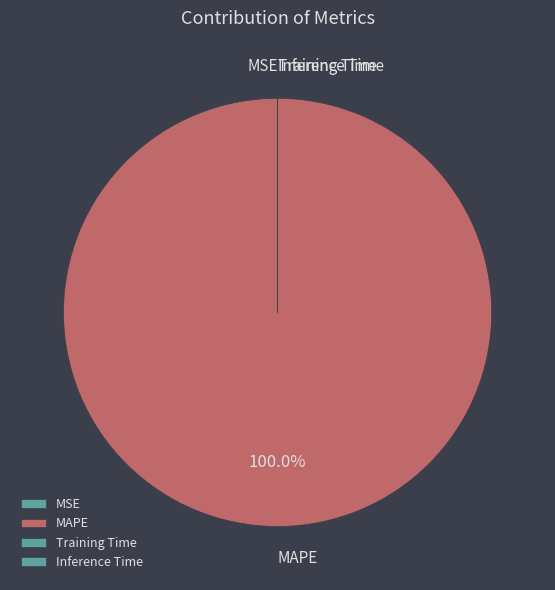

Which category has the biggest portion of the pie?

MAPE